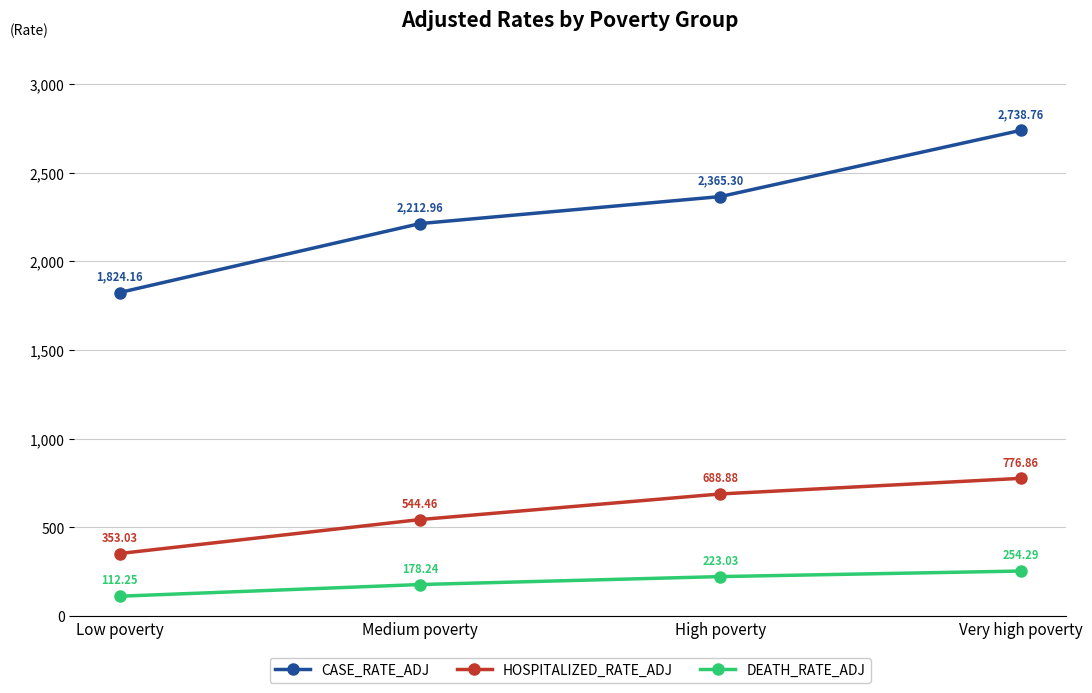

What is the value of the CASE_RATE_ADJ point at the 1st from the left?

1824.2